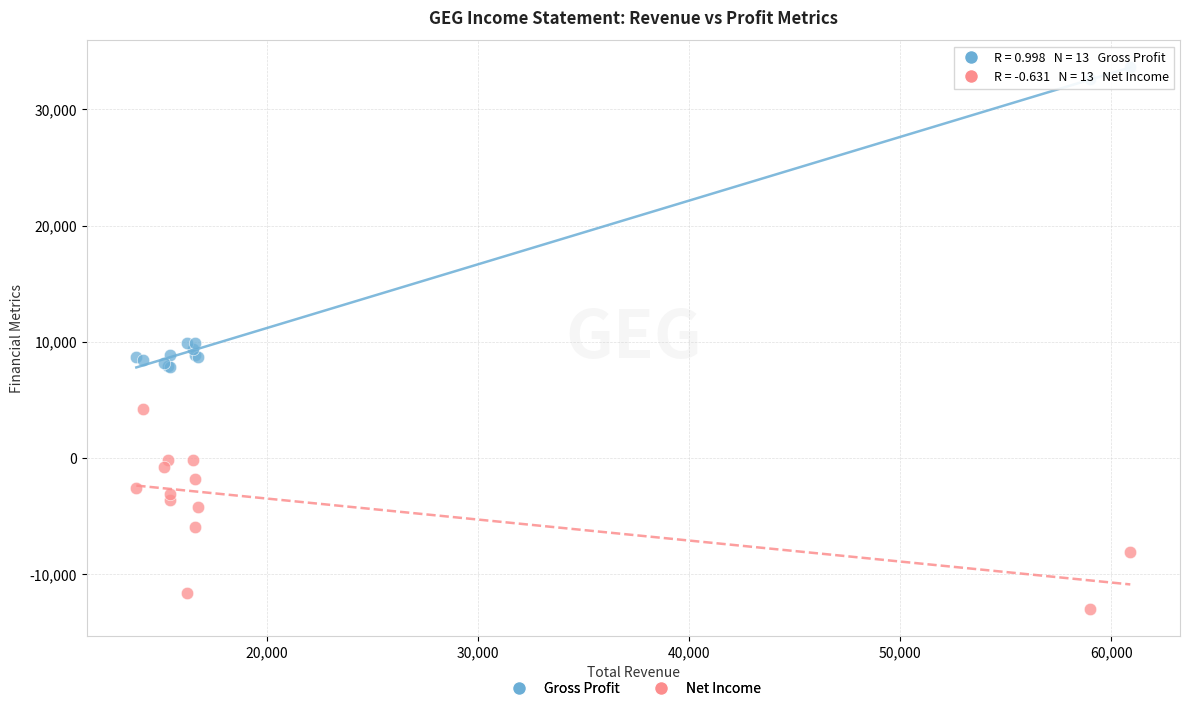

Which series reaches the minimum Y coordinate?

Net Income